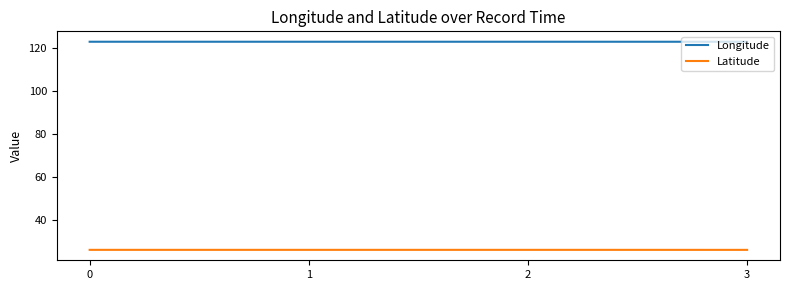

How many lines are shown in the chart?

2